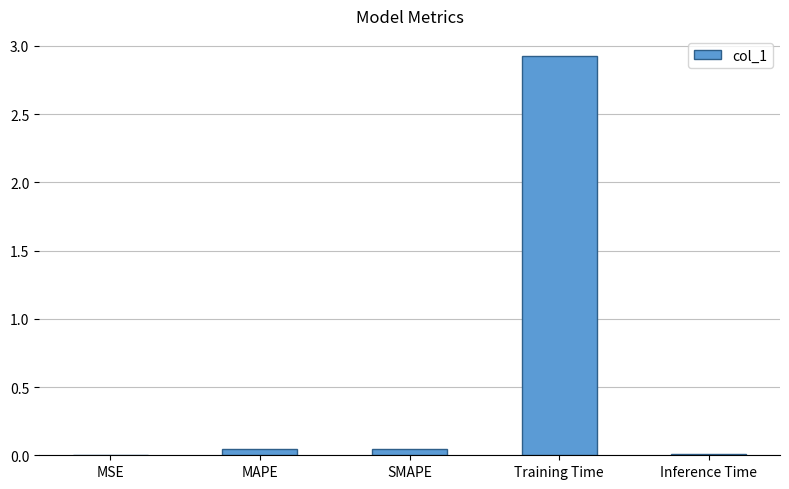

Which has a higher value, SMAPE or Inference Time?

SMAPE